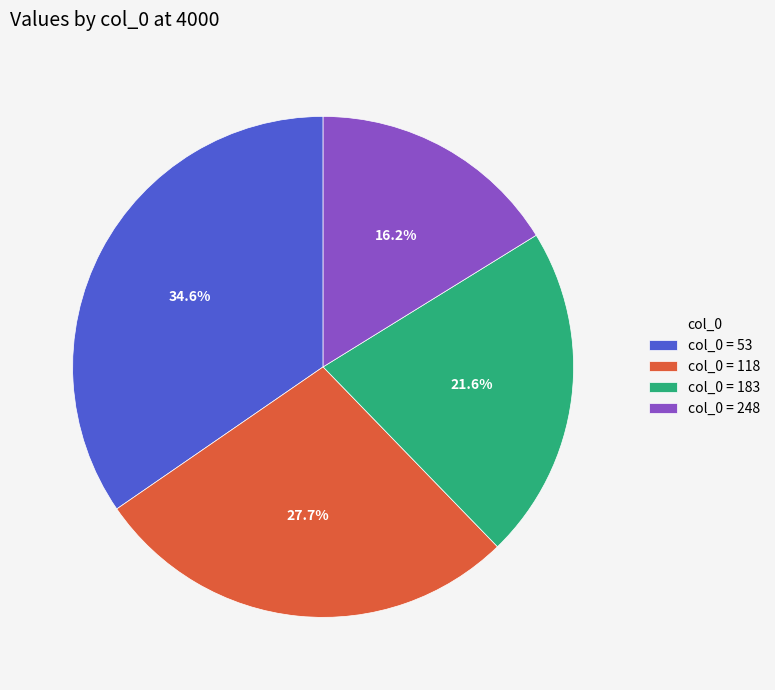

Which has a higher value, col_0 = 183 or col_0 = 118?

col_0 = 118